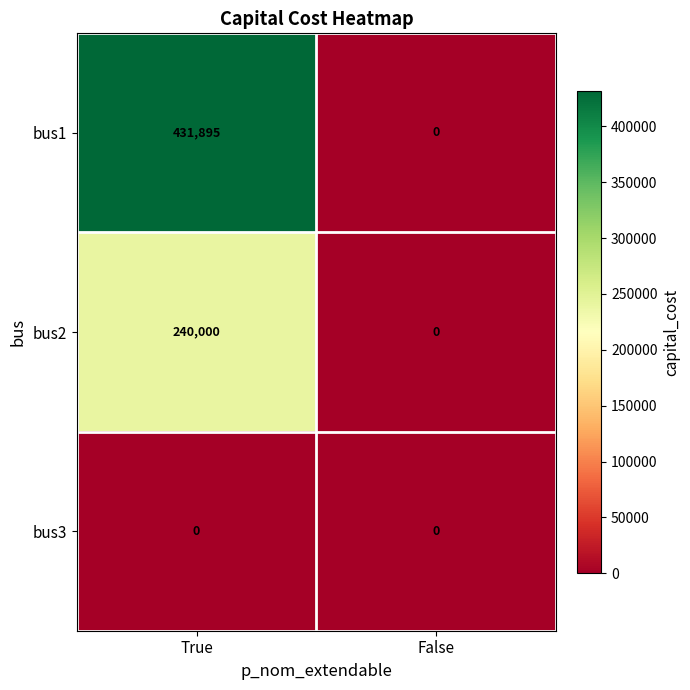

What is the average value of the bus2 series?

120000